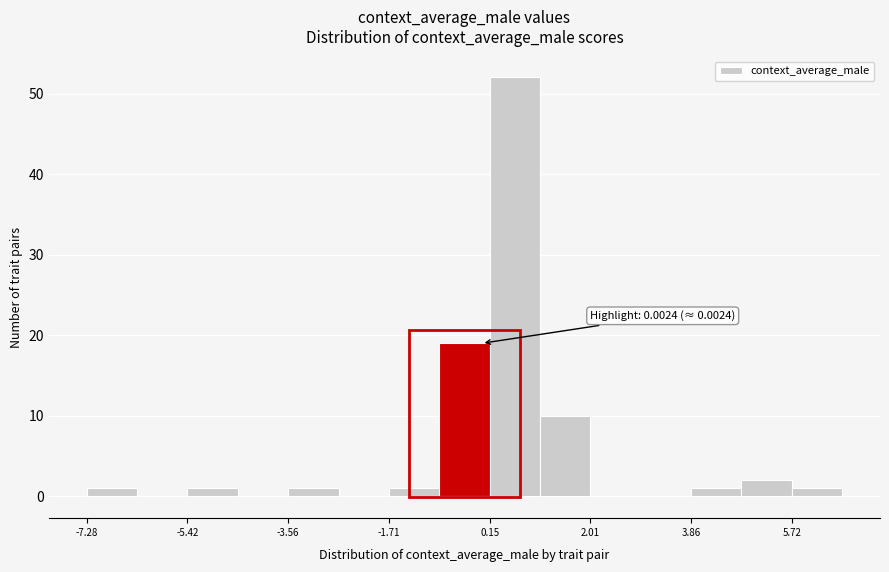

Over which range of the x-axis is the bar tallest?

0.2 to 1.0